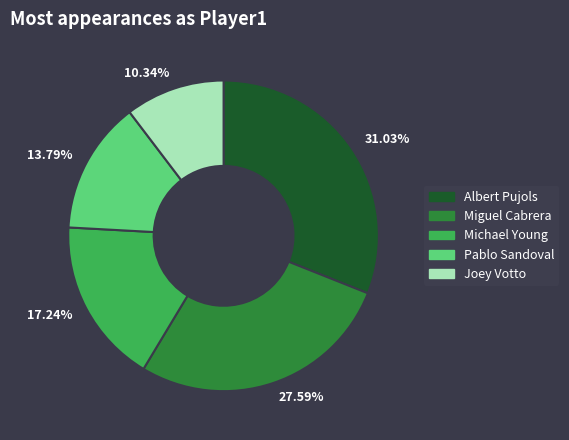

Approximately how many times larger is the value at 10.34% compared to 31.03%?

0.3